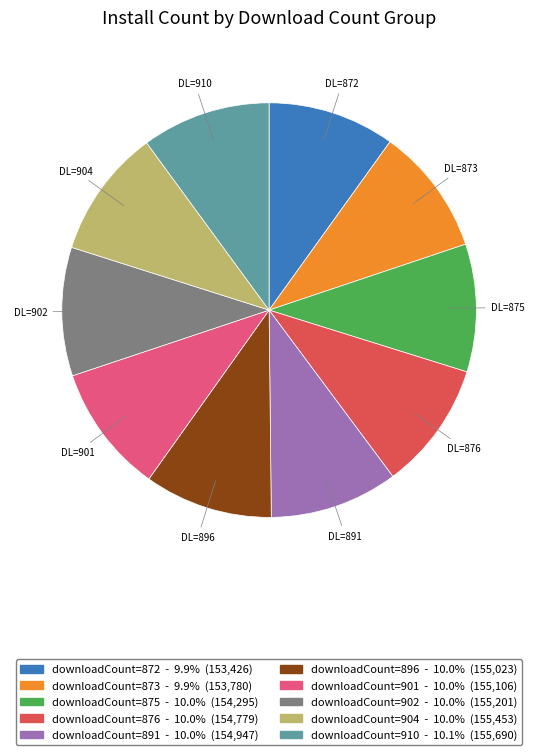

Is there any slice that represents more than half of the pie?

No